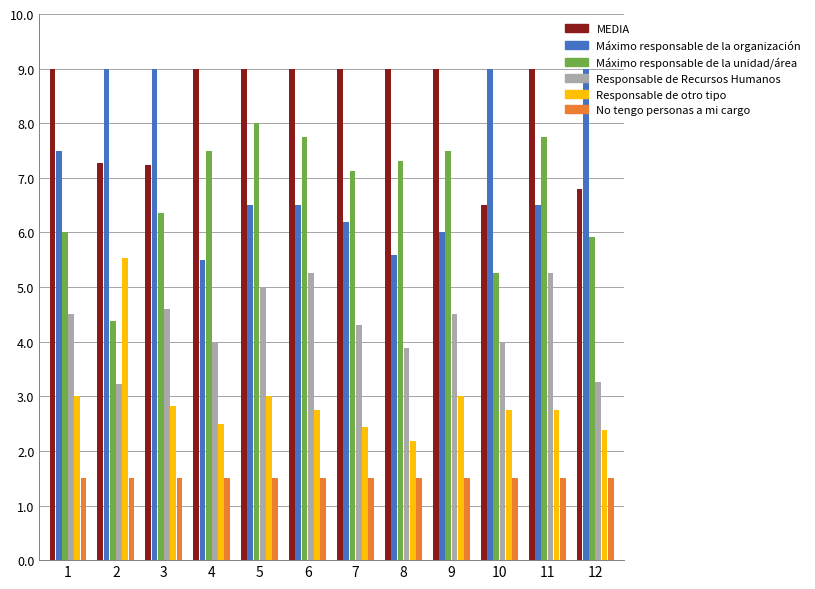

What is the difference between the highest and lowest values at 7?

7.5